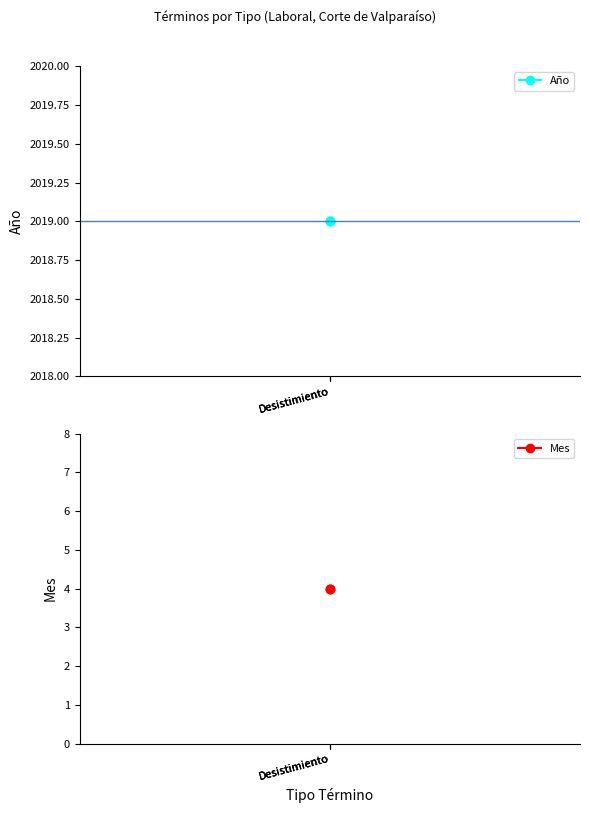

What is the average value of the Mes series?

4